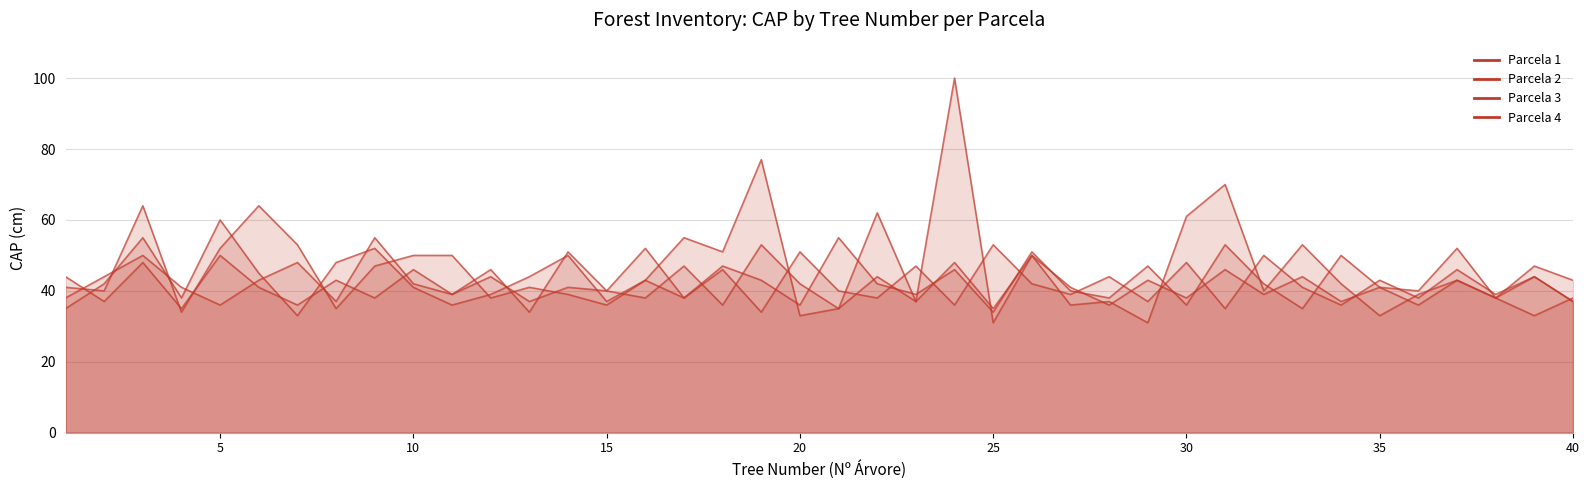

At which label does Parcela 2 reach its minimum?

7